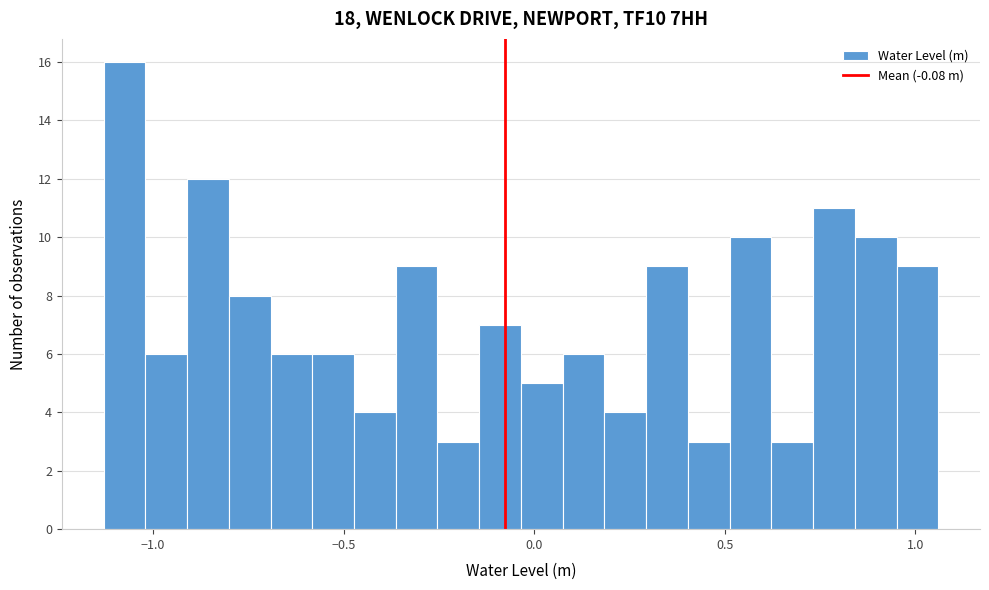

Read against the x-axis, roughly where is the centre of the tallest bar?

-1.10